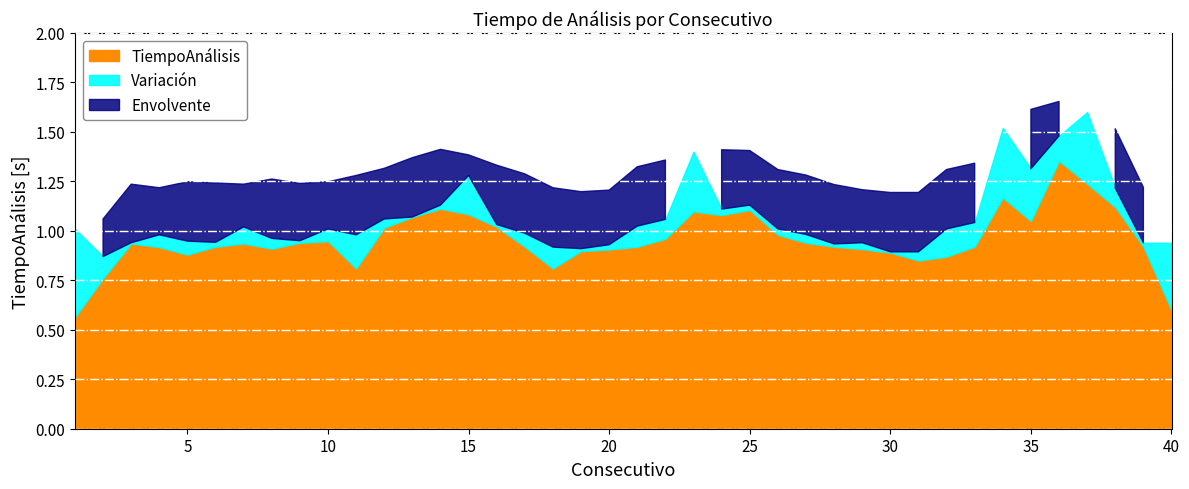

What is the average value?

1.0